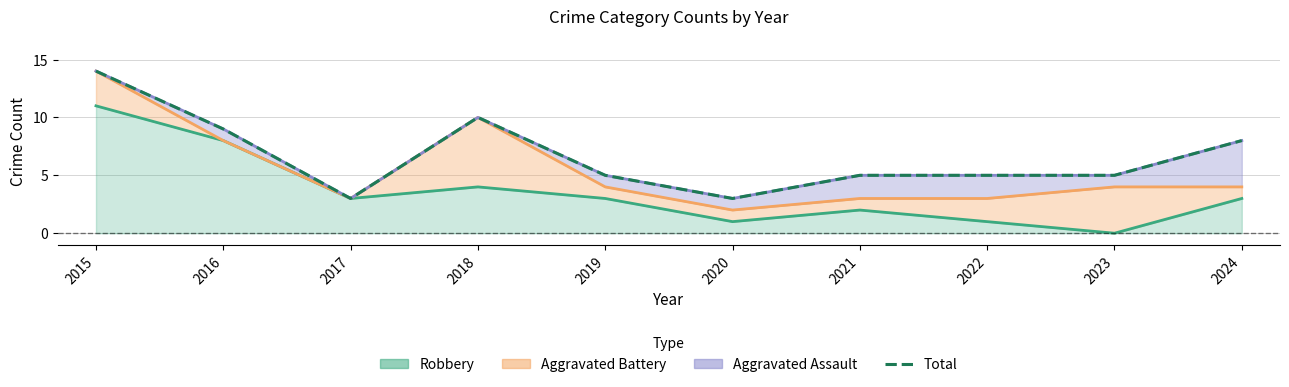

Rank the categories by value from lowest to highest.

2017, 2020, 2019, 2021, 2022, 2023, 2024, 2016, 2018, 2015